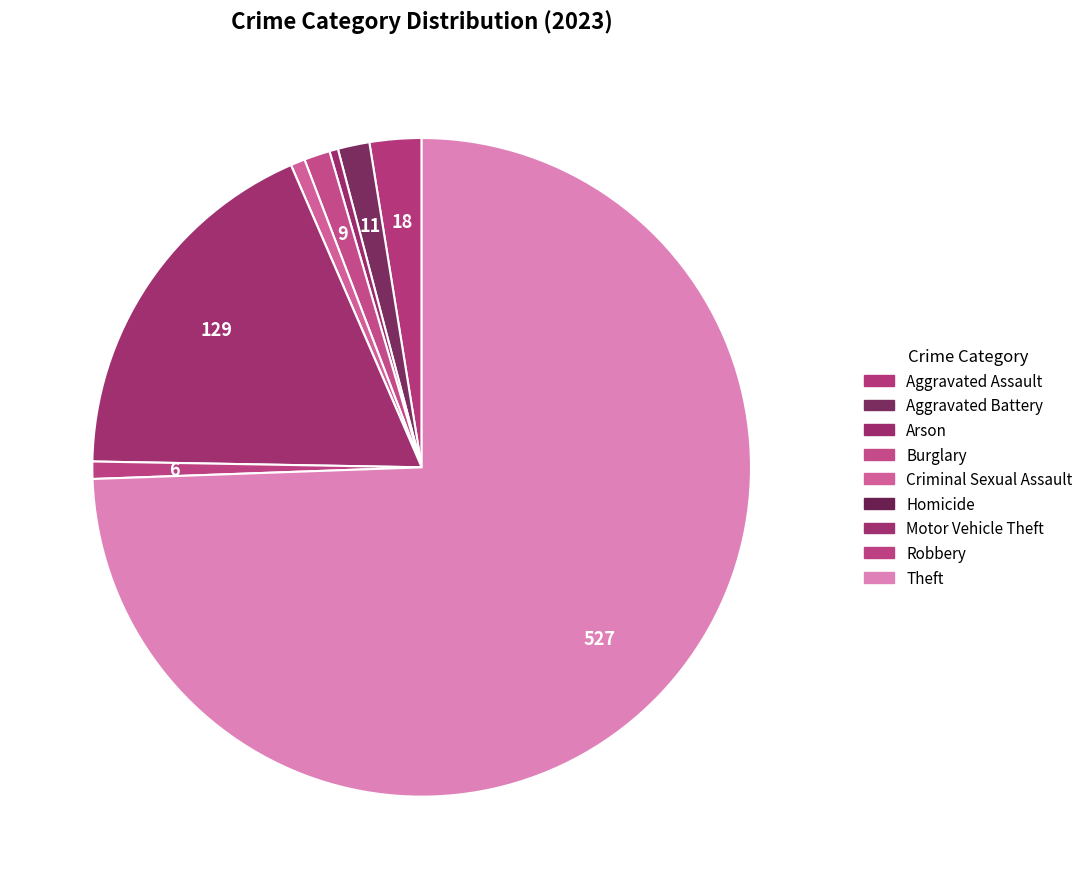

What is the largest slice in the pie chart?

Theft